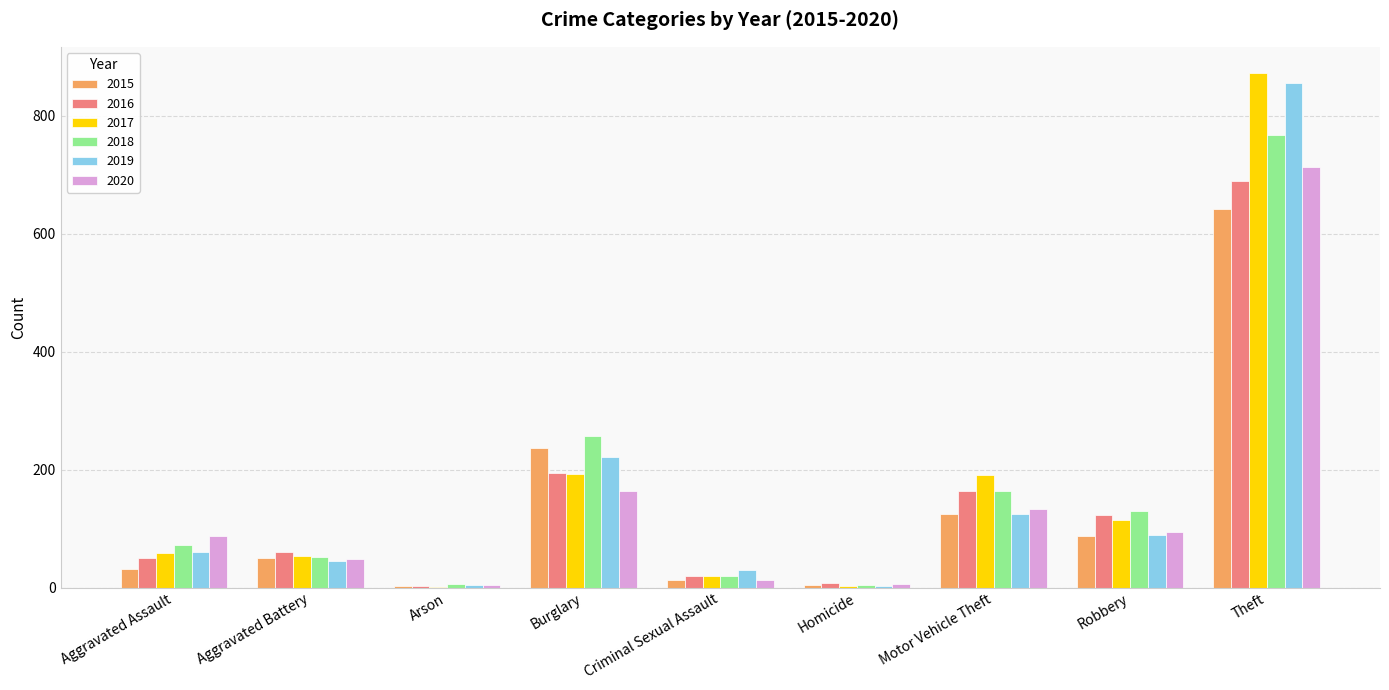

Are the bars horizontal?

No